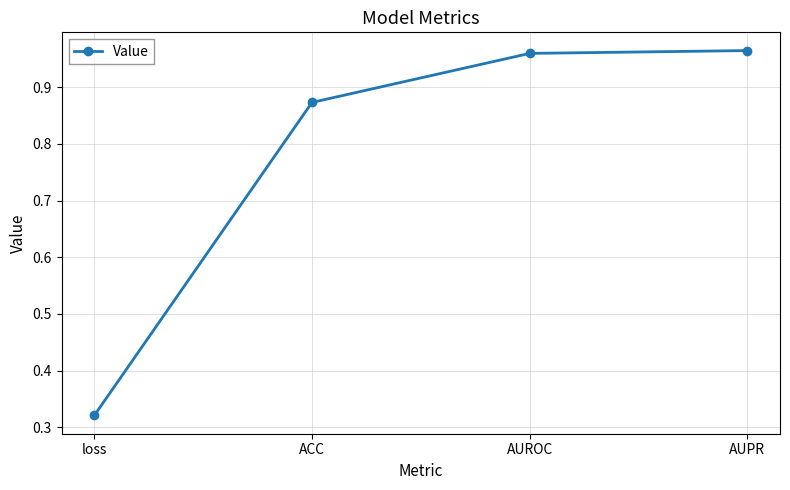

How many lines are shown in the chart?

1